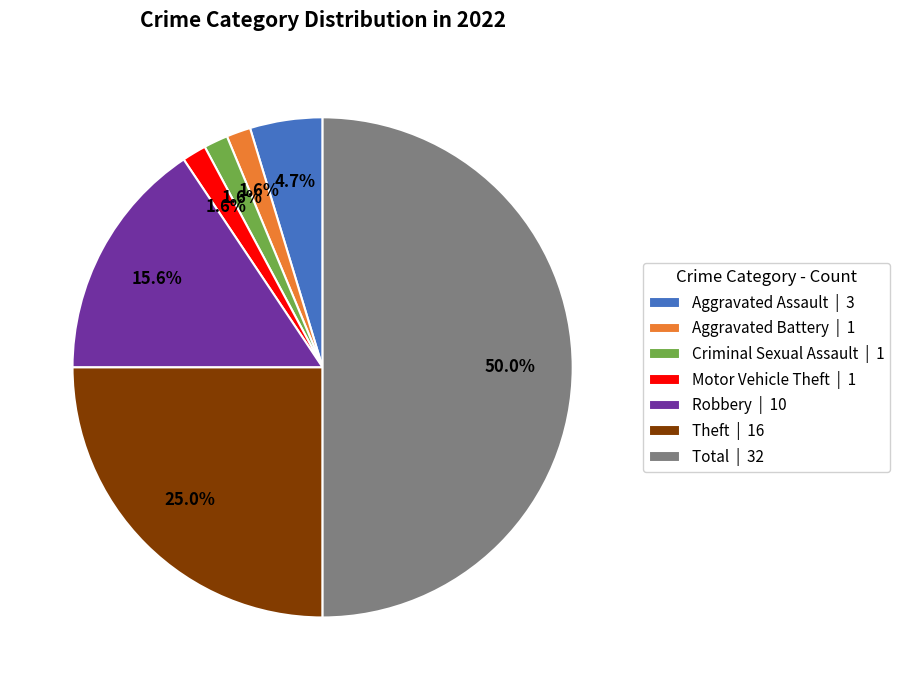

Between Total | 32 and Aggravated Assault | 3, which is larger?

Total | 32